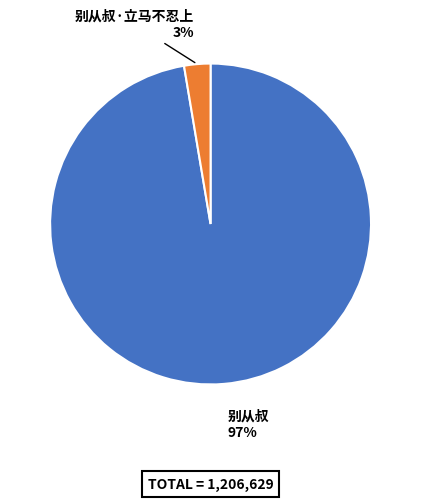

What is the smallest slice in the pie chart?

别从叔·立马不忍上